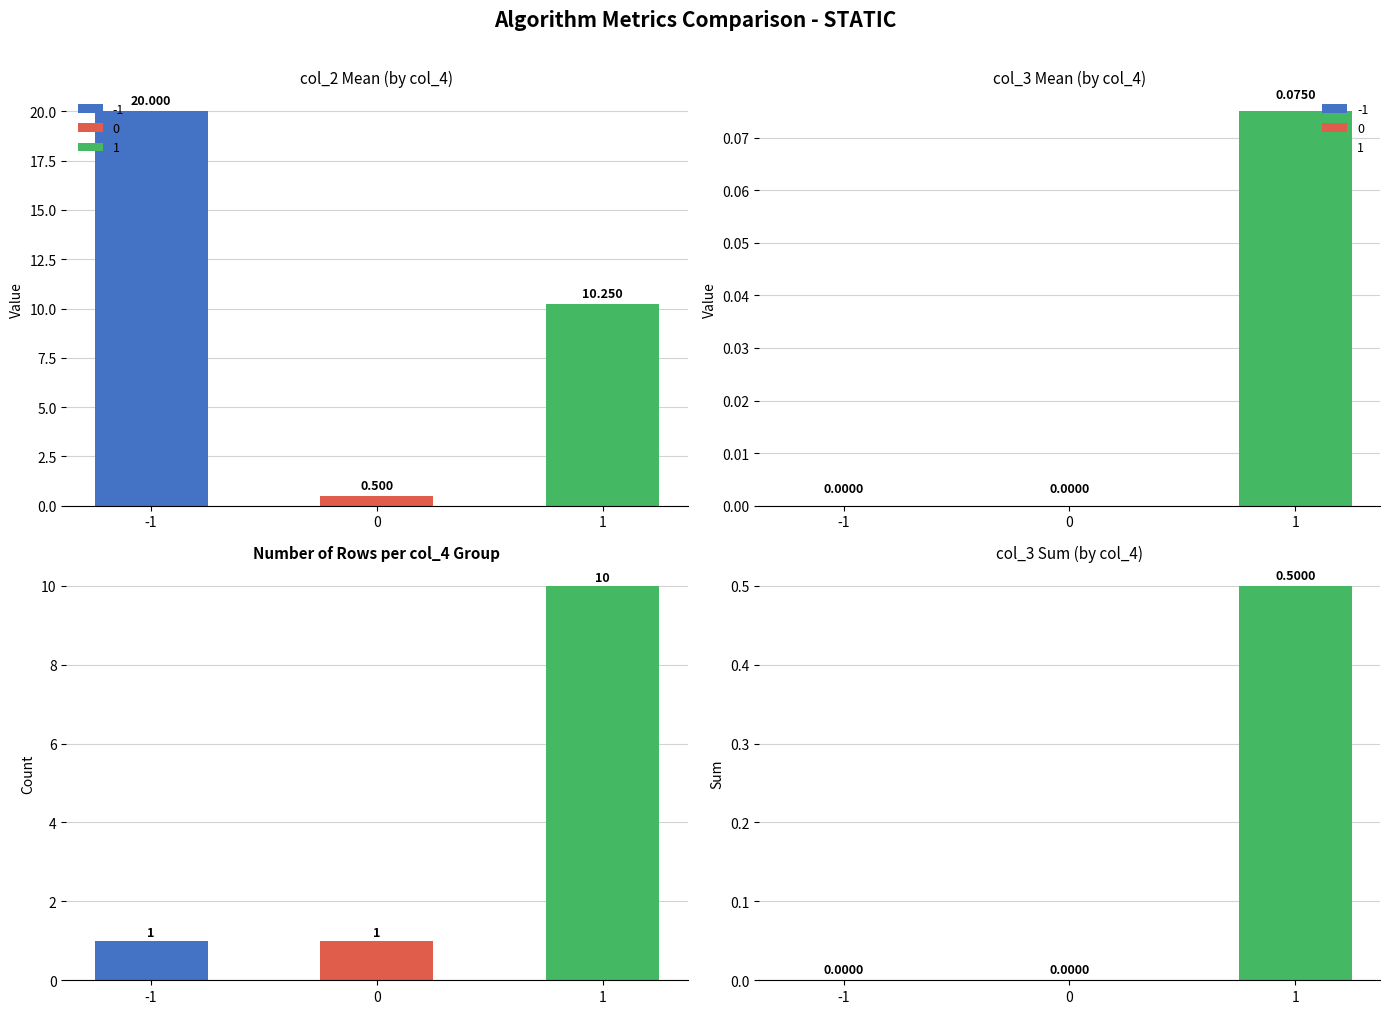

What is the difference between the maximum and minimum values in the col_3 sum series?

0.5